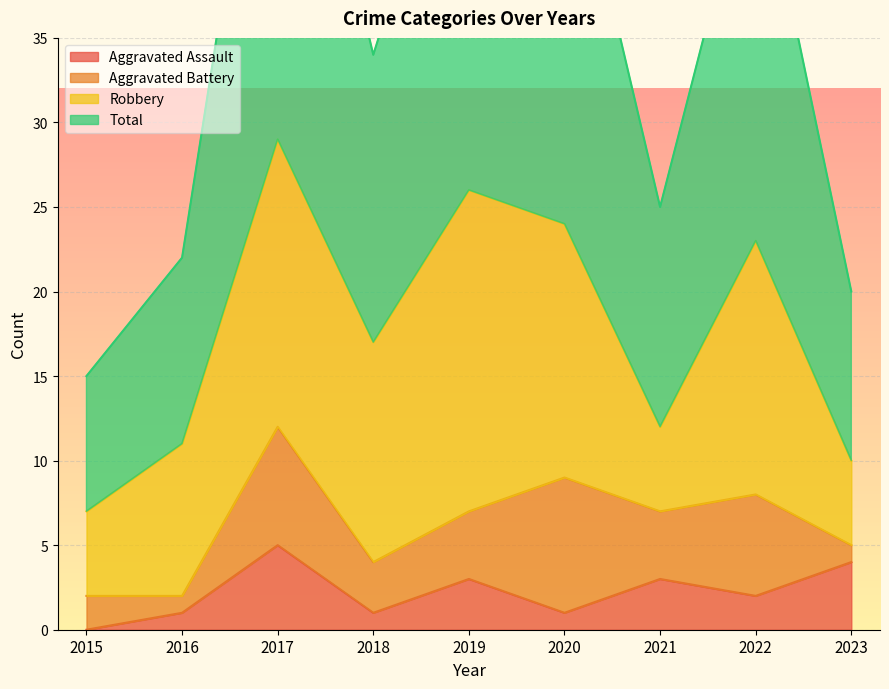

Is it true that Aggravated Assault equals 8 at 2017?

False